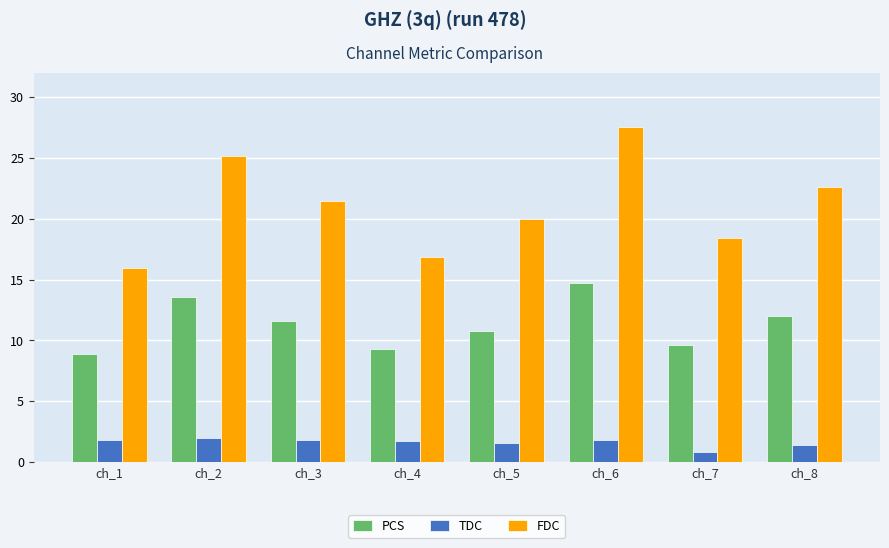

What is the average value of the TDC series?

1.6